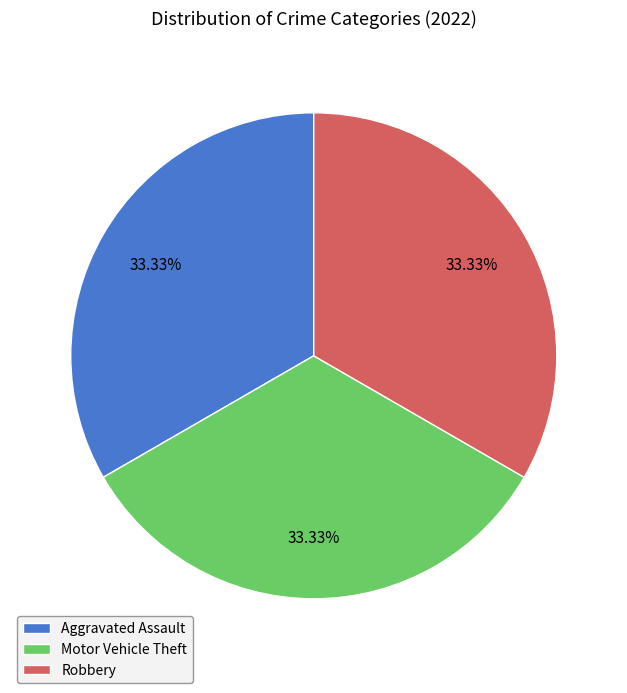

To the nearest percent, what is the difference between the largest and smallest slice percentages?

0%